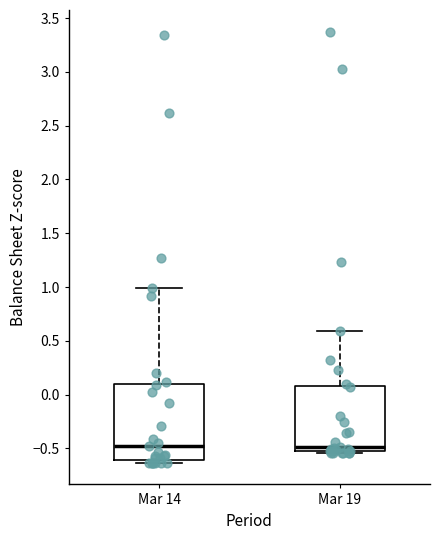

Reading left to right, transcribe this box plot: for each box, give where its median line is, the range the box spans, and where its two whiskers end, as read against the y-axis. The values are not printed on the chart, so give them approximately, as read against the axis.

Mar 14: median -0.50, box -0.60 to 0.10, whiskers -0.65 to 1.00
Mar 19: median -0.50 (just above the box's lower edge), box -0.50 to 0.10, whiskers -0.55 to 0.60